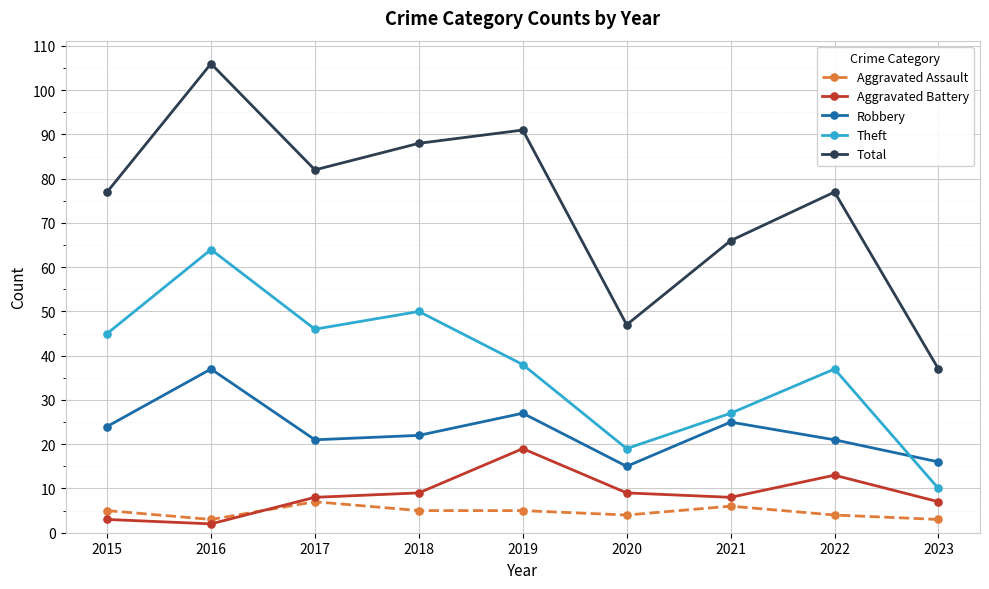

How many distinct data groups are displayed?

5